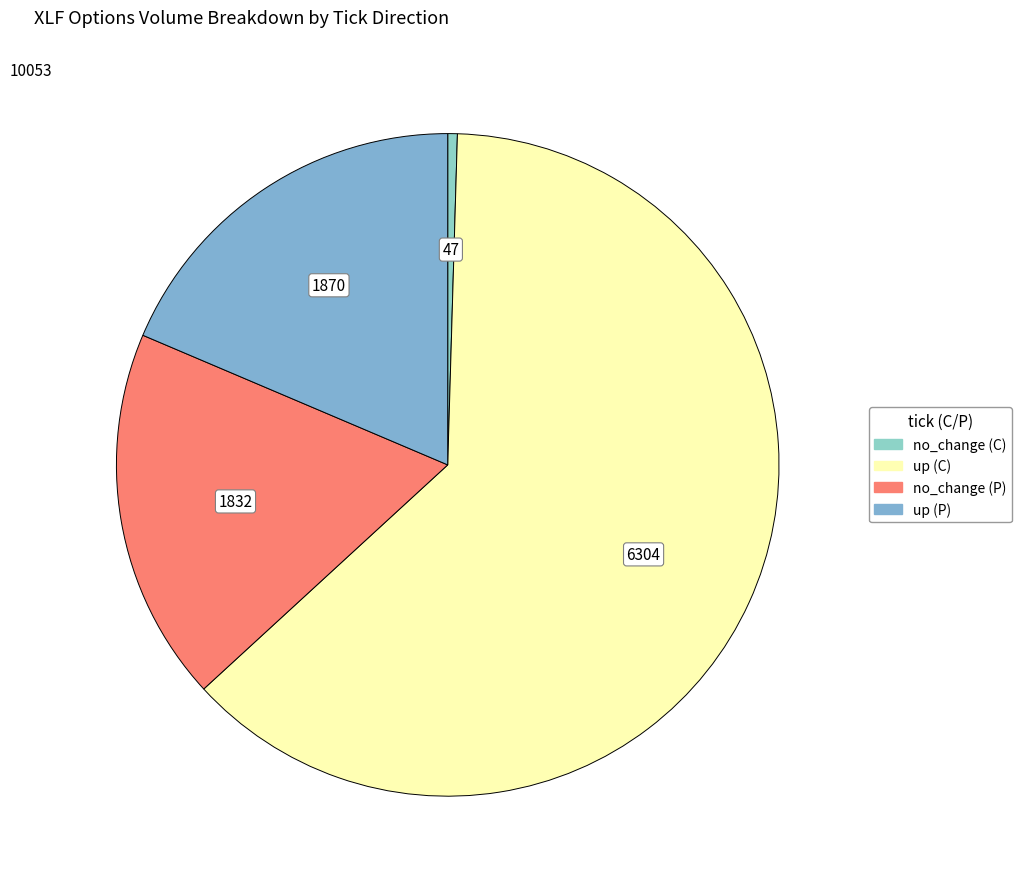

Count the number of slices in the pie.

4